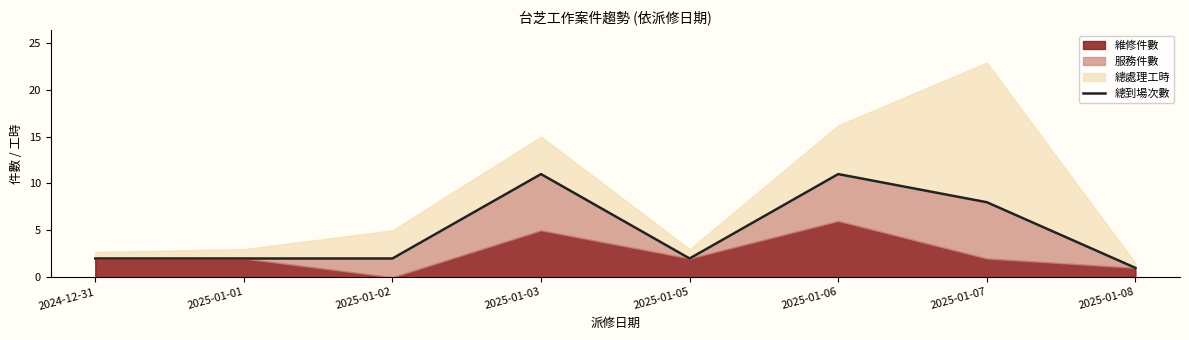

What is the label of the 4th point from the left?

2025-01-03